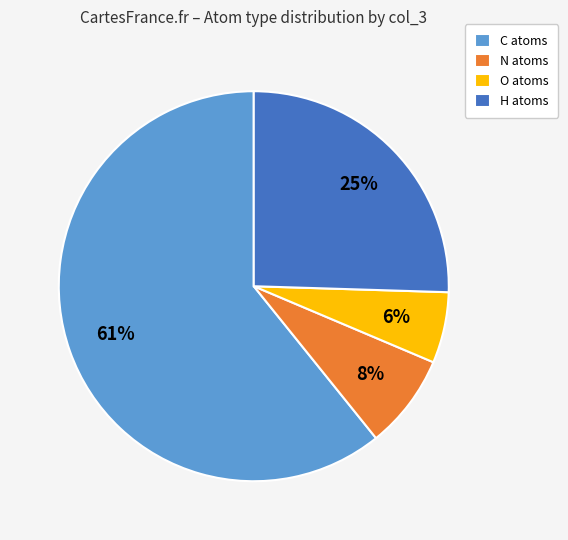

Do O and C together represent more than half of the pie?

Yes